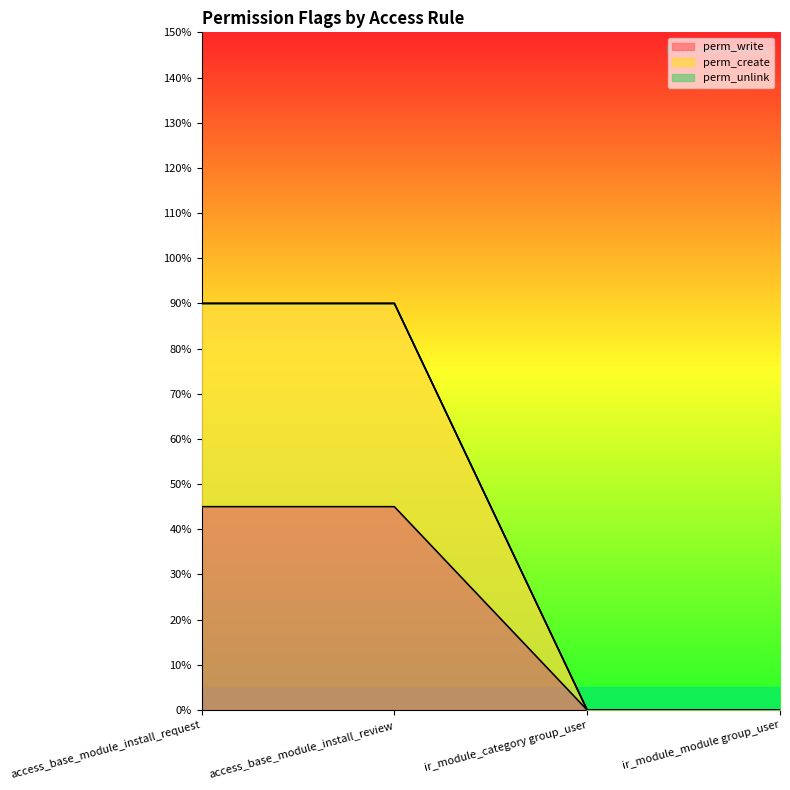

True or false: perm_write and perm_create intersect in this chart.

False